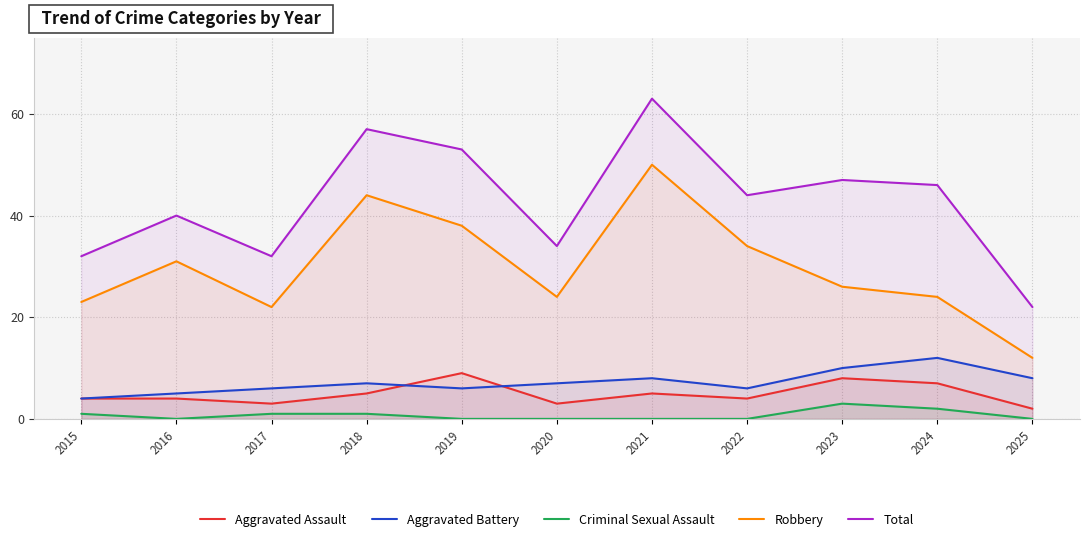

What is the sum of the Aggravated Battery values at 2021 and 2016?

13